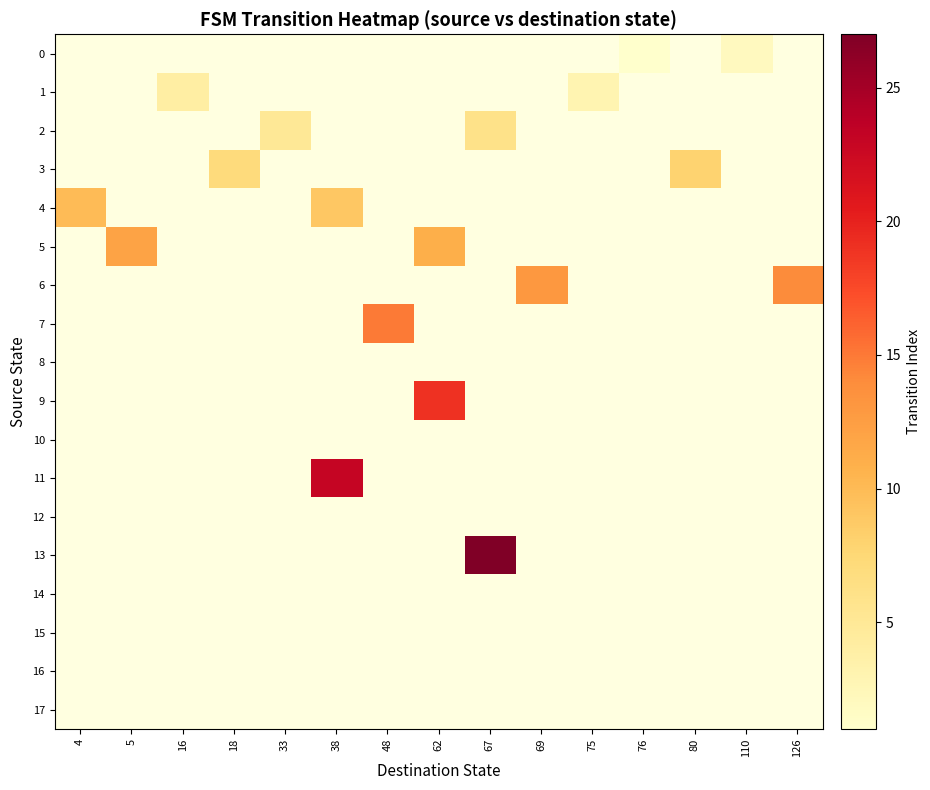

How many distinct data groups are displayed?

18